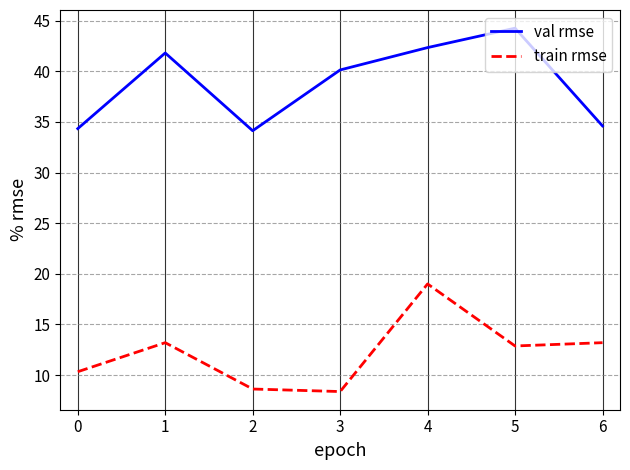

What is the minimum value shown in the chart?

8.4